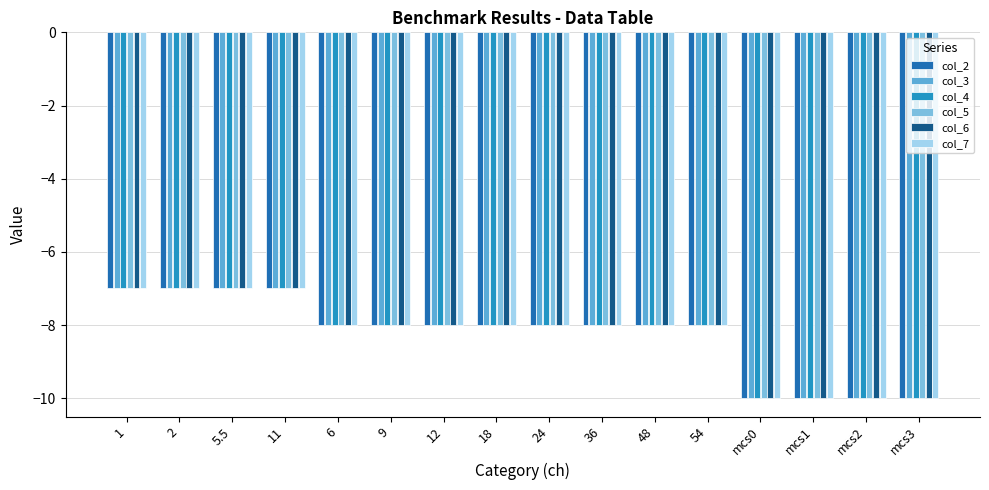

Reading left to right, extract all data points from this chart.

col_2: 1=-7	2=-7	5.5=-7	11=-7	6=-8	9=-8	12=-8	18=-8	24=-8	36=-8	48=-8	54=-8	mcs0=-10	mcs1=-10	mcs2=-10	mcs3=-10
col_3: 1=-7	2=-7	5.5=-7	11=-7	6=-8	9=-8	12=-8	18=-8	24=-8	36=-8	48=-8	54=-8	mcs0=-10	mcs1=-10	mcs2=-10	mcs3=-10
col_4: 1=-7	2=-7	5.5=-7	11=-7	6=-8	9=-8	12=-8	18=-8	24=-8	36=-8	48=-8	54=-8	mcs0=-10	mcs1=-10	mcs2=-10	mcs3=-10
col_5: 1=-7	2=-7	5.5=-7	11=-7	6=-8	9=-8	12=-8	18=-8	24=-8	36=-8	48=-8	54=-8	mcs0=-10	mcs1=-10	mcs2=-10	mcs3=-10
col_6: 1=-7	2=-7	5.5=-7	11=-7	6=-8	9=-8	12=-8	18=-8	24=-8	36=-8	48=-8	54=-8	mcs0=-10	mcs1=-10	mcs2=-10	mcs3=-10
col_7: 1=-7	2=-7	5.5=-7	11=-7	6=-8	9=-8	12=-8	18=-8	24=-8	36=-8	48=-8	54=-8	mcs0=-10	mcs1=-10	mcs2=-10	mcs3=-10